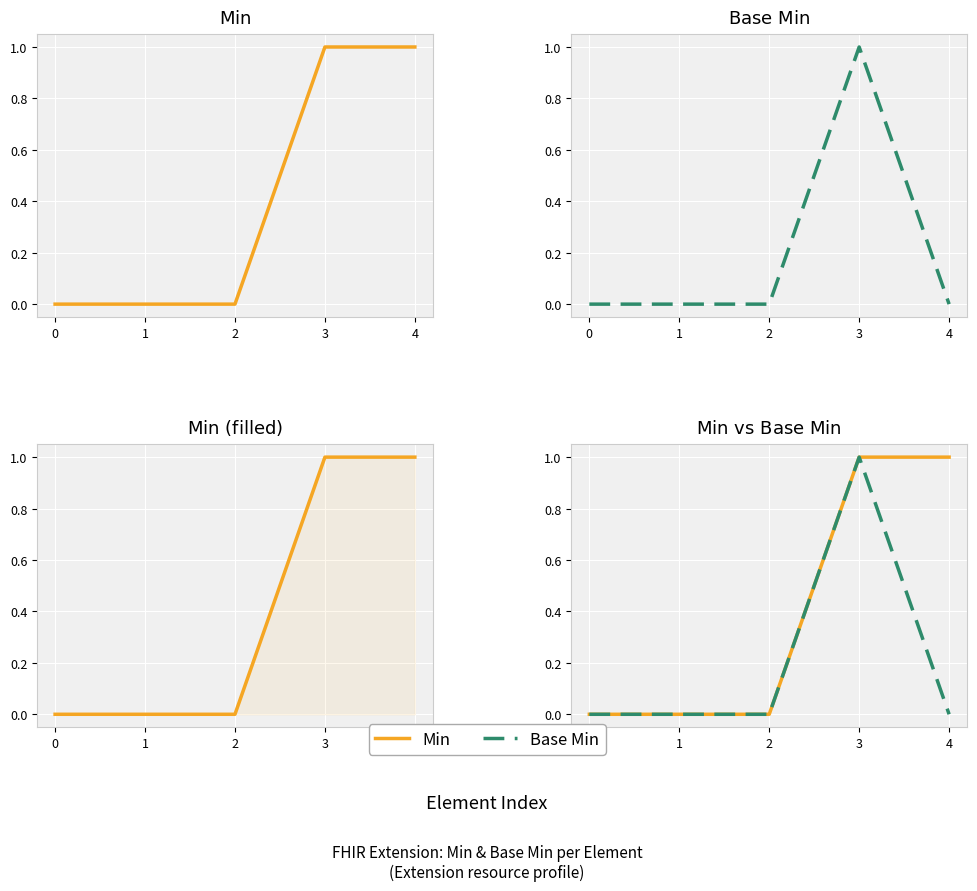

Reading right to left, extract all data points from this chart.

Min: 1	1	0	0	0
Base Min: 0	1	0	0	0